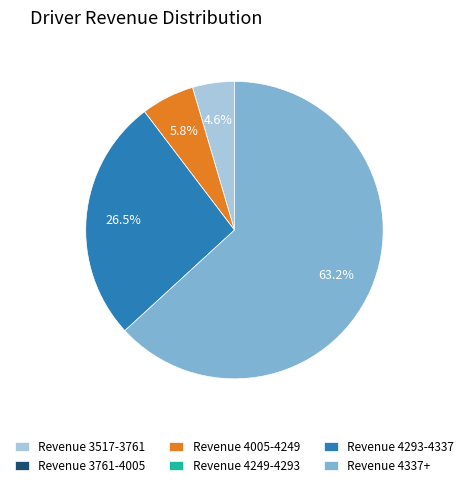

Approximately how many times larger is the value at Revenue 3517-3761 compared to Revenue 4005-4249?

0.8